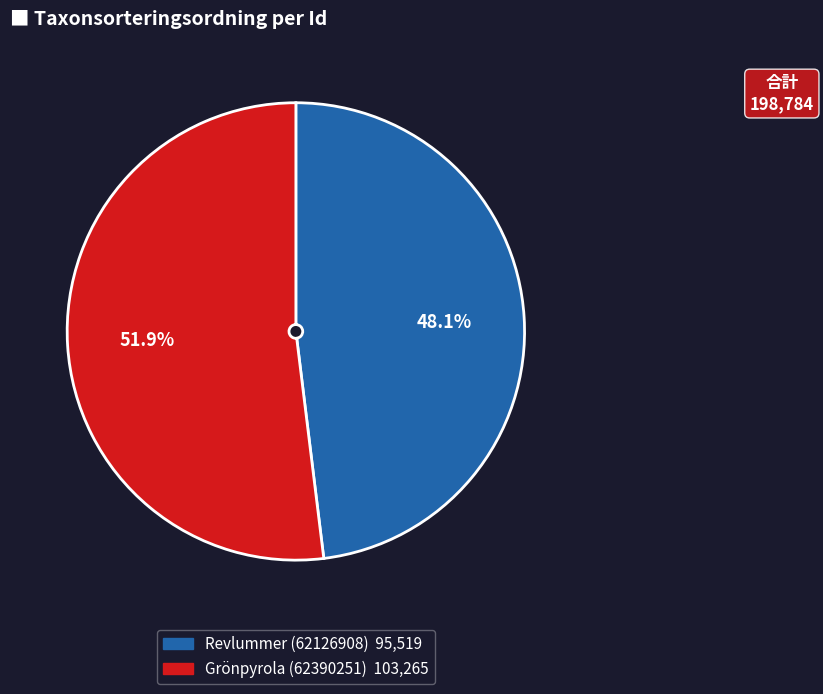

Combined, what portion of the pie is Grönpyrola (62390251) and Revlummer (62126908)?

100.0%